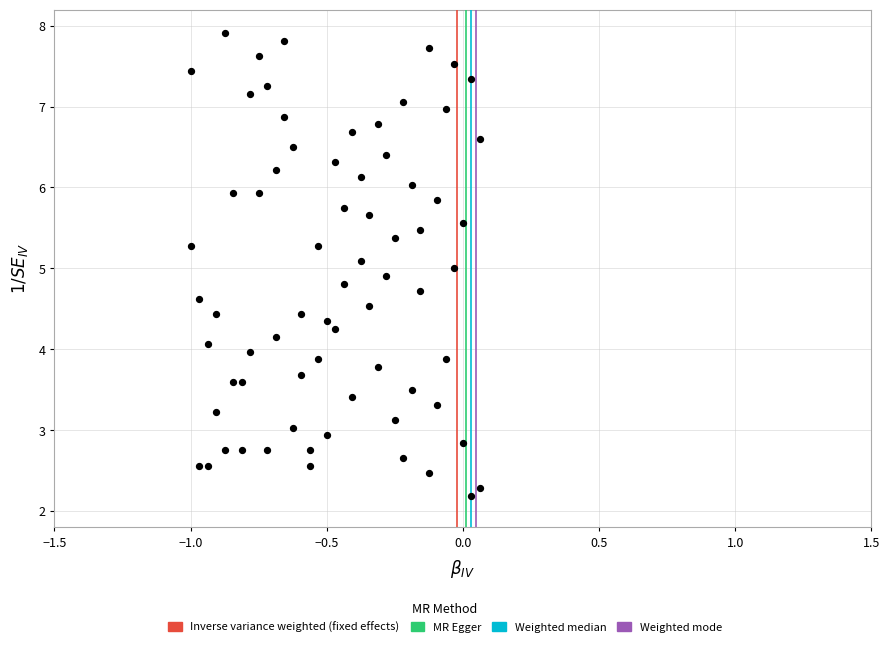

What is the range of Y values (max minus min)?

5.7